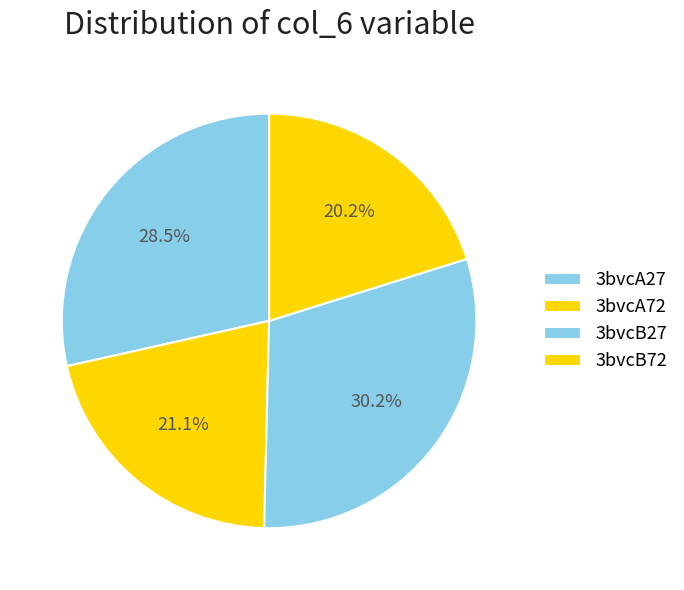

Does 3bvcB72 represent more than half of the total?

No